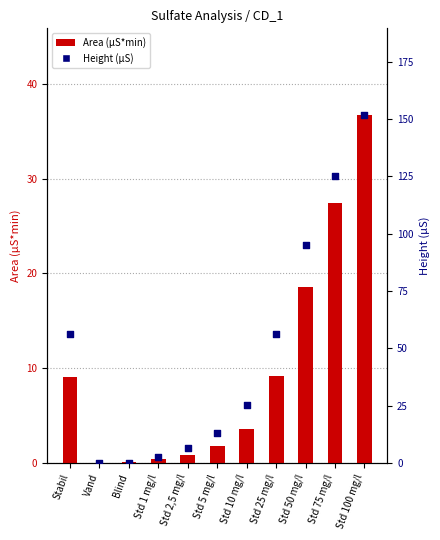

At which category is the sum across all series the highest?

Std 100 mg/l